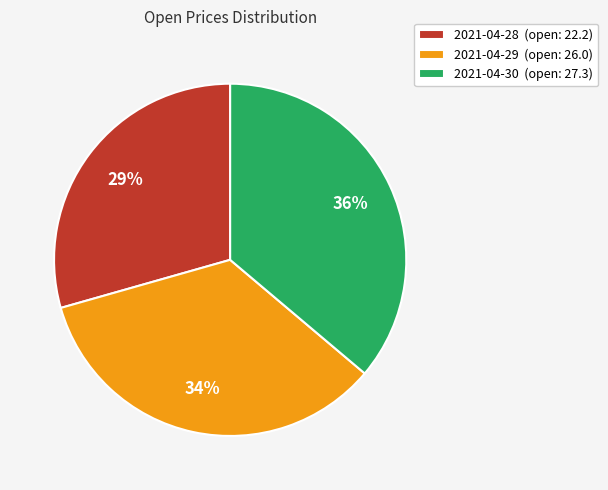

True or false: 2021-04-30 accounts for 36% of the total.

True